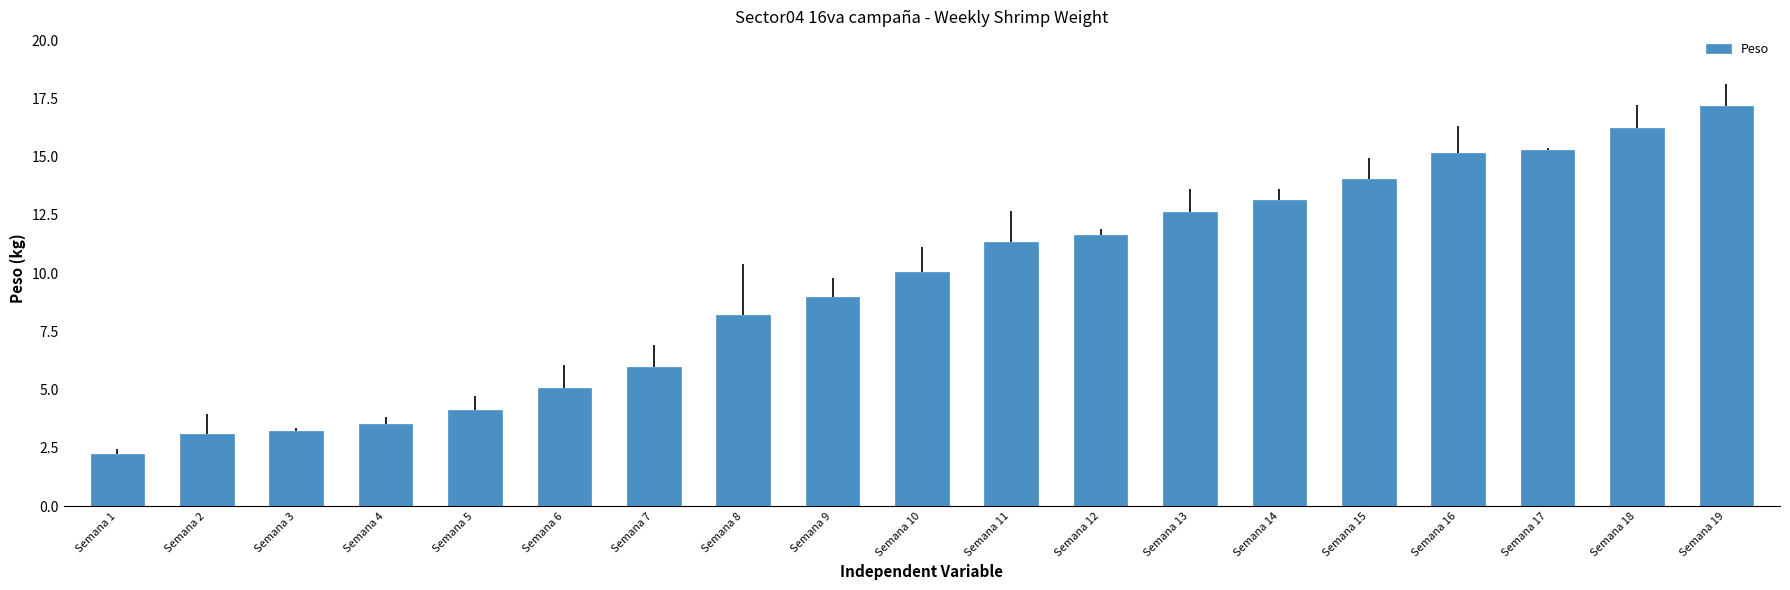

Are the bars horizontal?

No